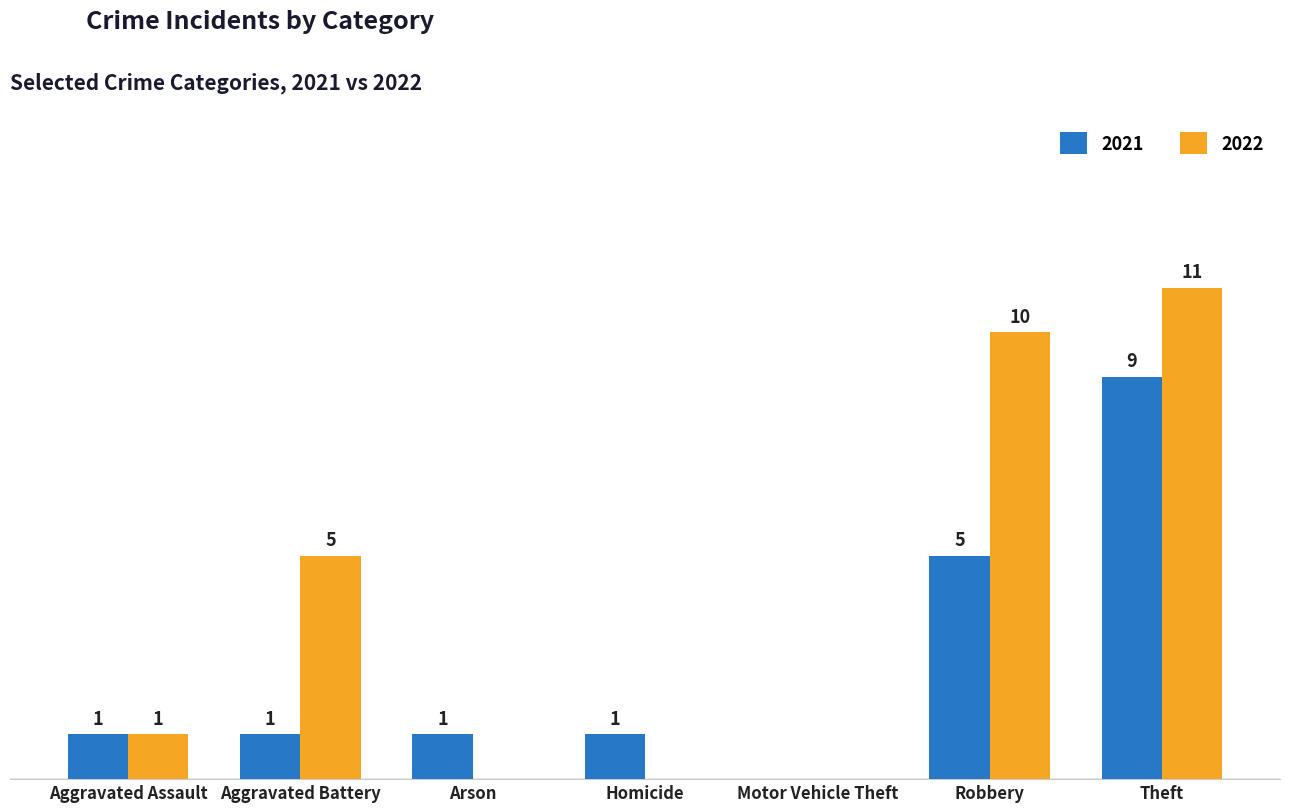

Where is 2021 nearest to the value 4?

Robbery